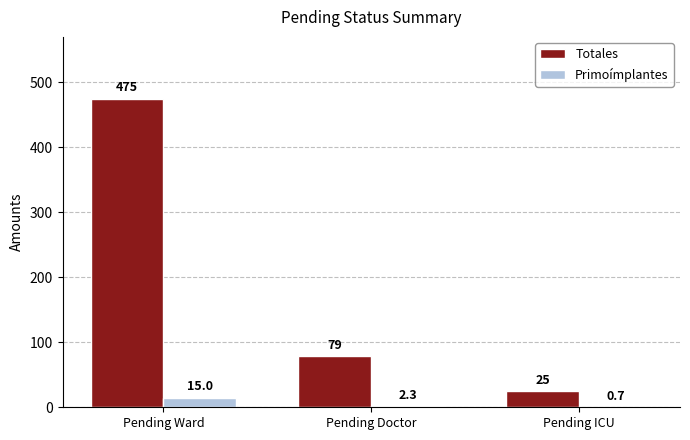

The value of Totales at Pending Doctor is 79.0. True or false?

True